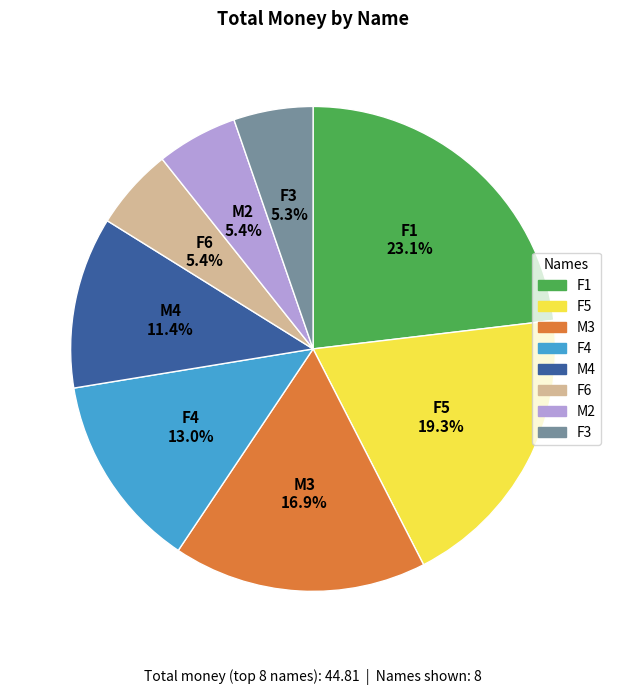

Is there a majority slice in this chart?

No